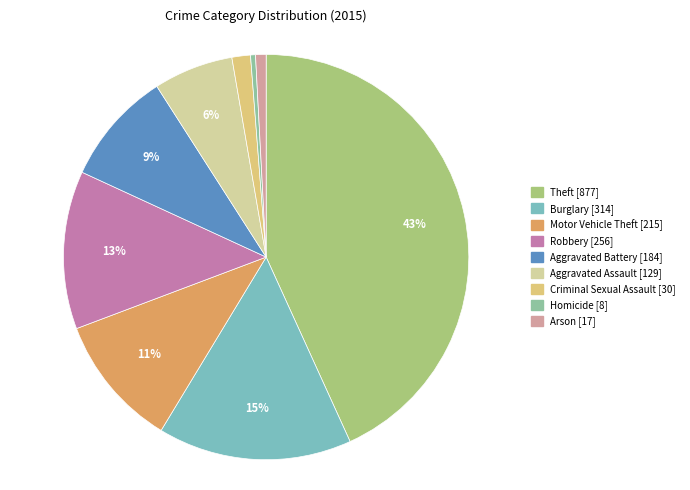

To the nearest percent, what is the combined percentage of Robbery and Burglary?

28%